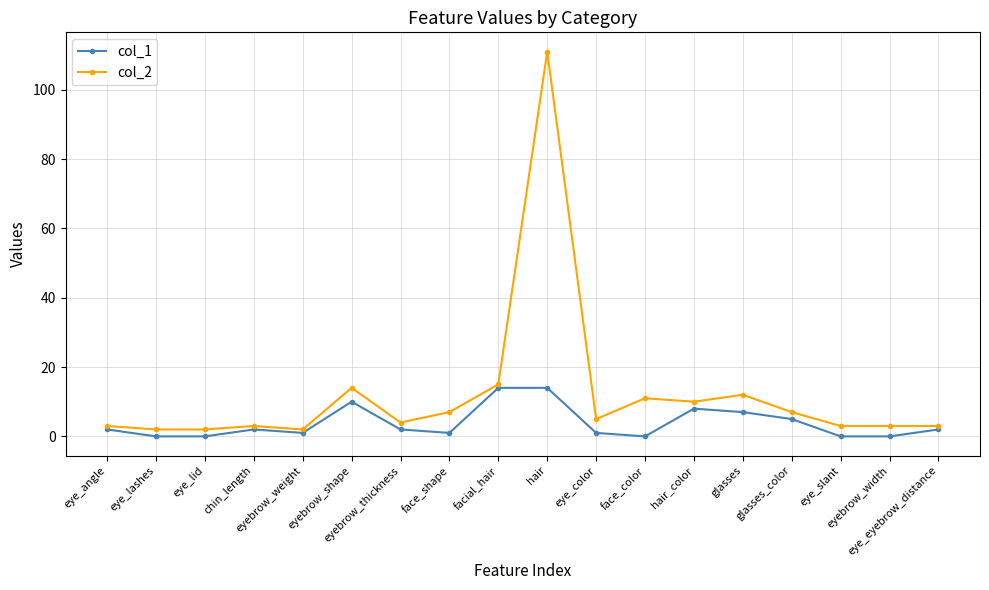

List the series in order of their overall mean, lowest first.

col_1, col_2